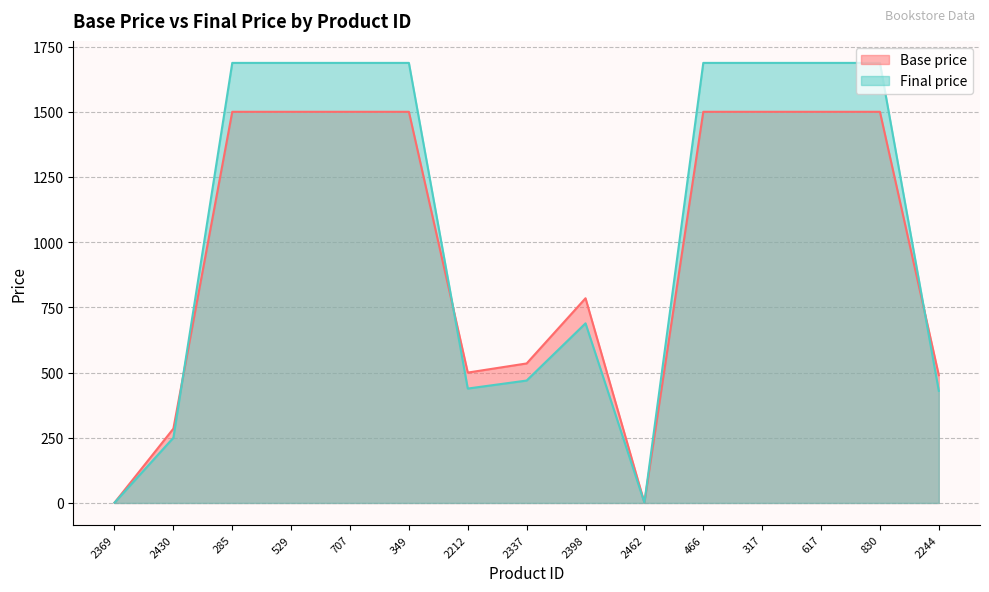

What is the difference between the Final price values at 2369 and 466?

1686.5